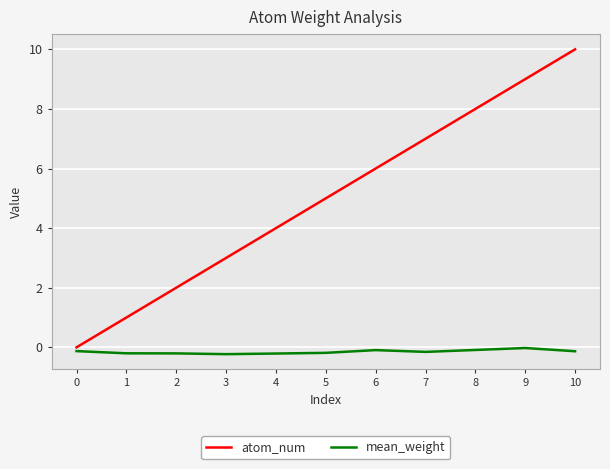

Which series changed the most between 5 and 8?

atom_num